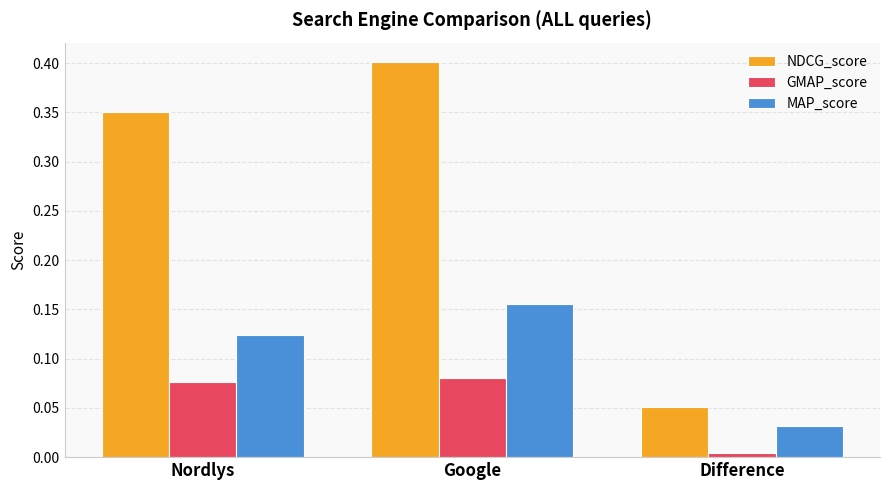

What is the difference between the highest and lowest values at Nordlys?

0.3